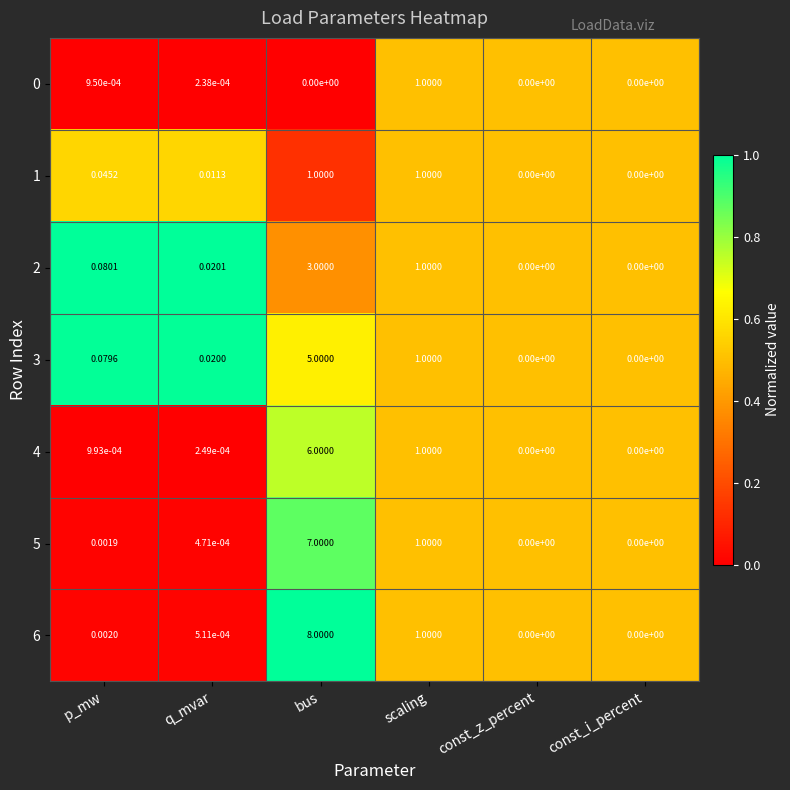

Which category has the highest value across all series?

bus